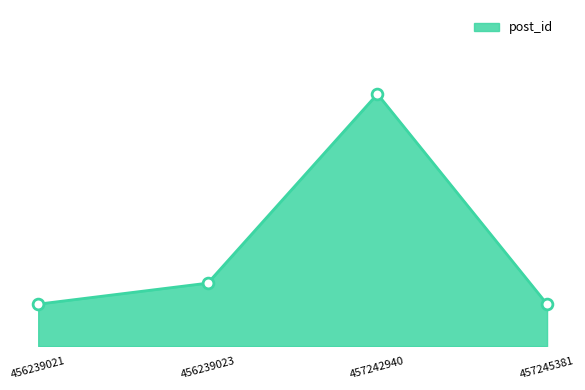

What is the change in value from 456239021 to 457242940?

+10